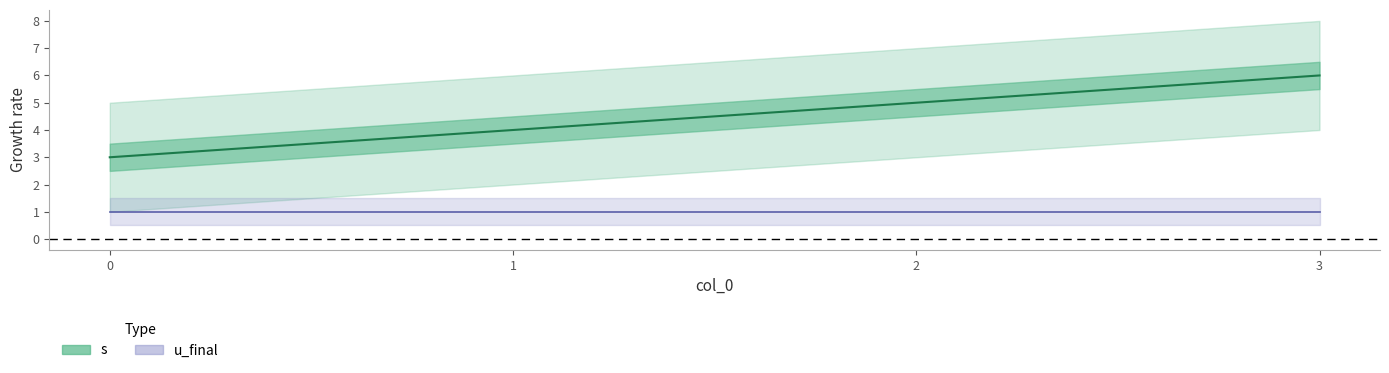

Where is the data nearest to the value 4?

1